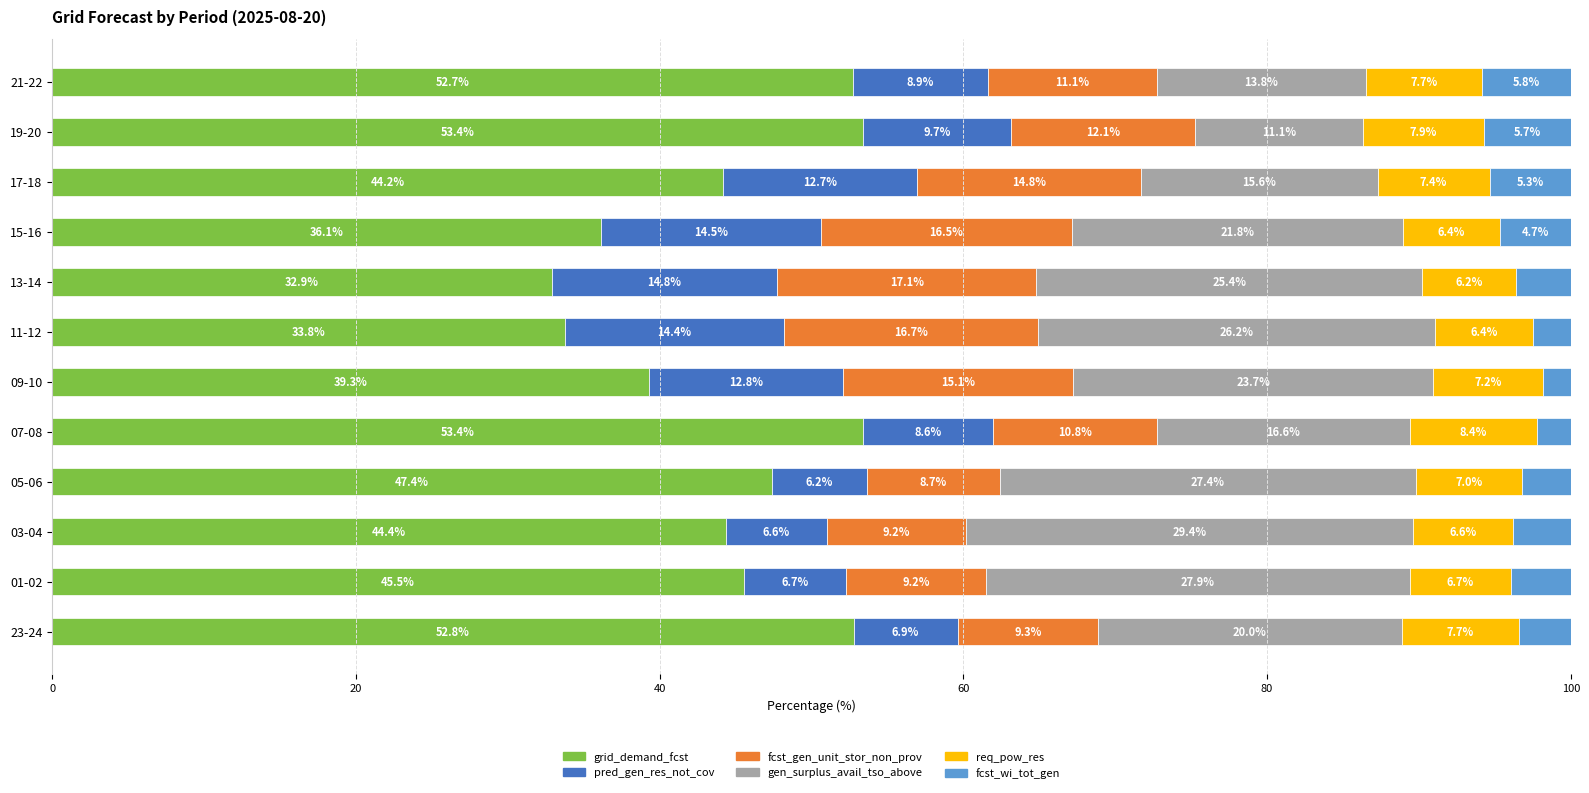

What is the total value across all series at 17-18?

100.0